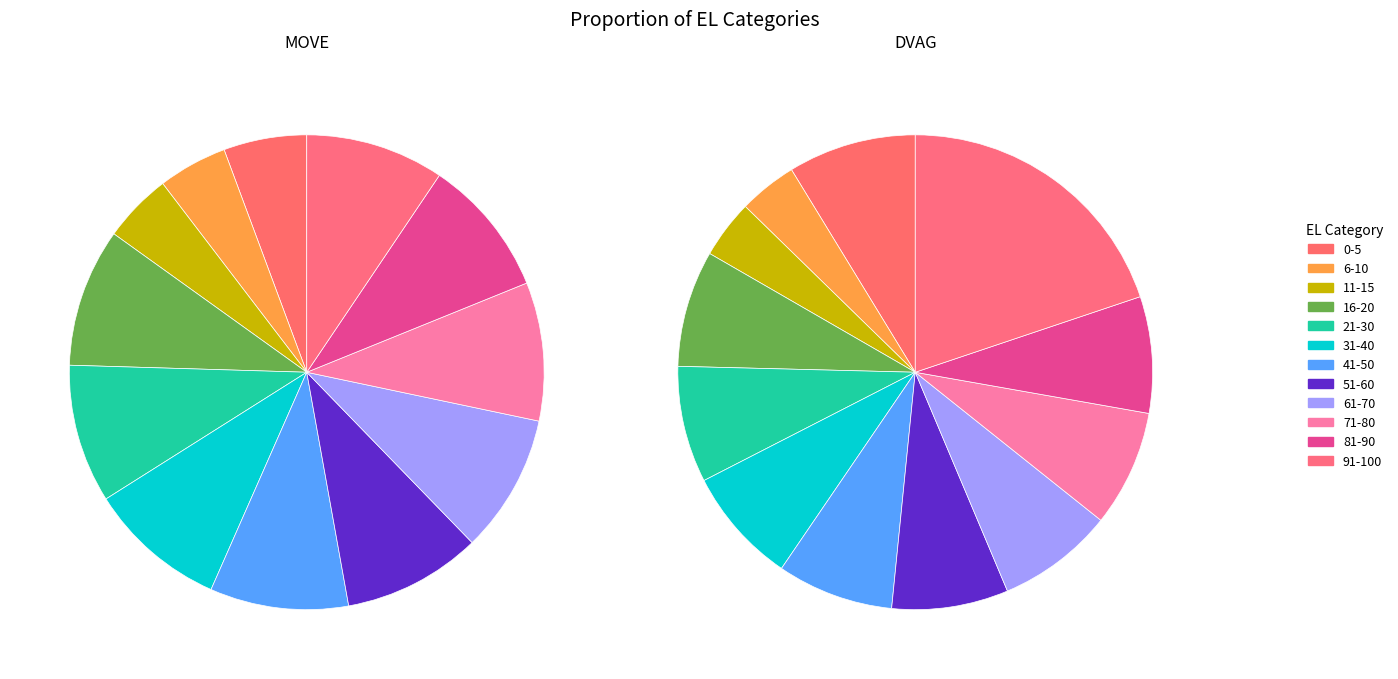

Count the number of slices in the pie.

12